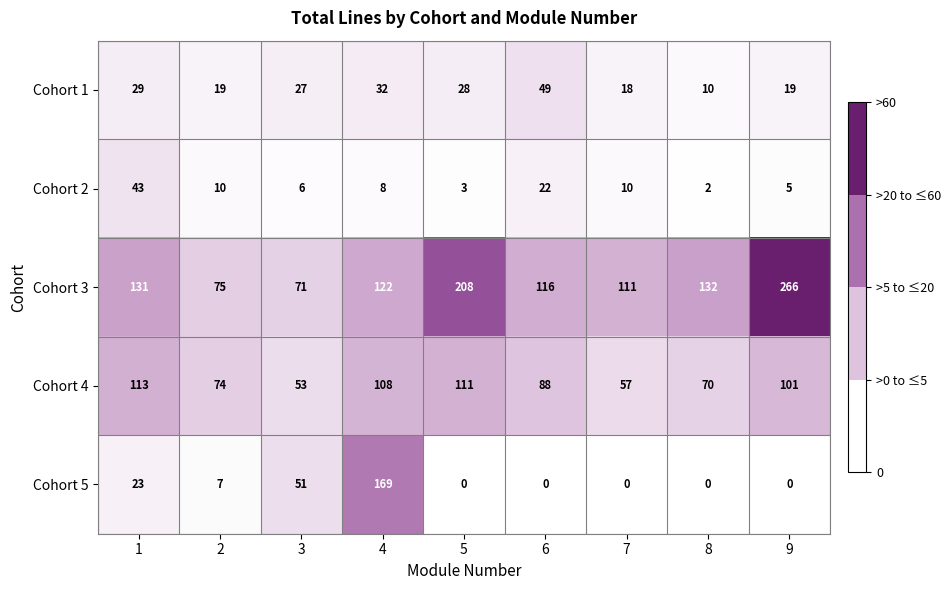

Which series has the largest total across all categories?

Cohort 3